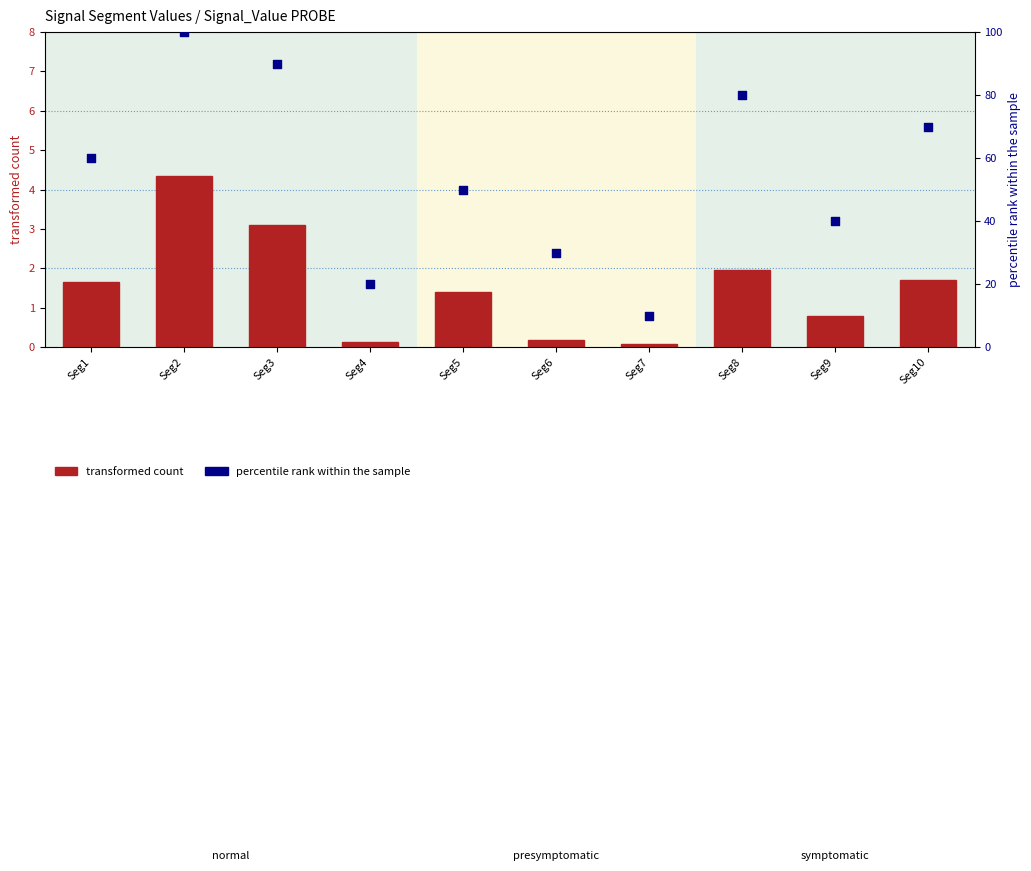

What is the total value across all series at Seg2?

104.3